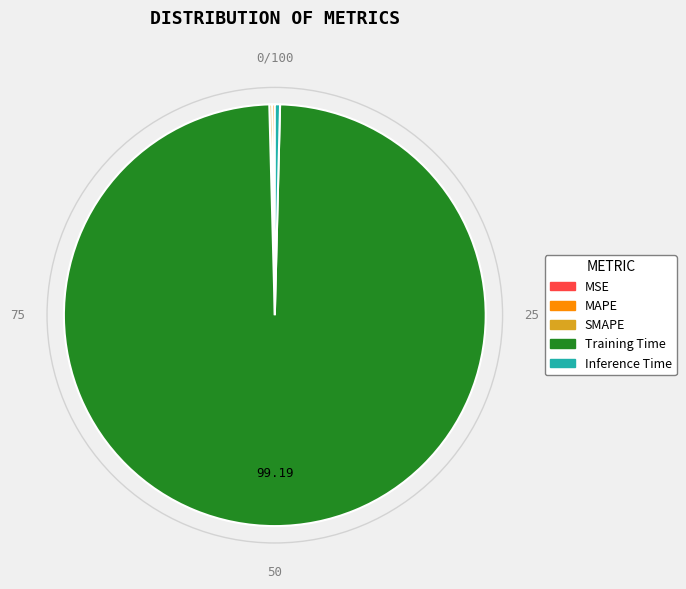

Between Inference Time and Training Time, which is larger?

Training Time